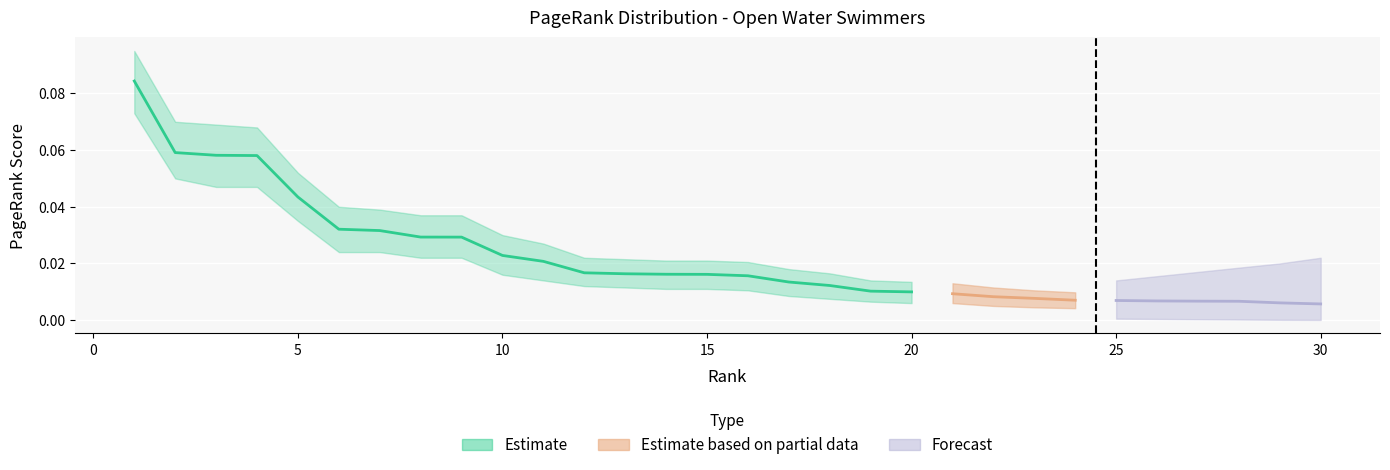

Reading left to right, extract all data points from this chart.

1=0.1	2=0.1	3=0.1	4=0.1	5=0.0	6=0.0	7=0.0	8=0.0	9=0.0	10=0.0	11=0.0	12=0.0	13=0.0	14=0.0	15=0.0	16=0.0	17=0.0	18=0.0	19=0.0	20=0.0